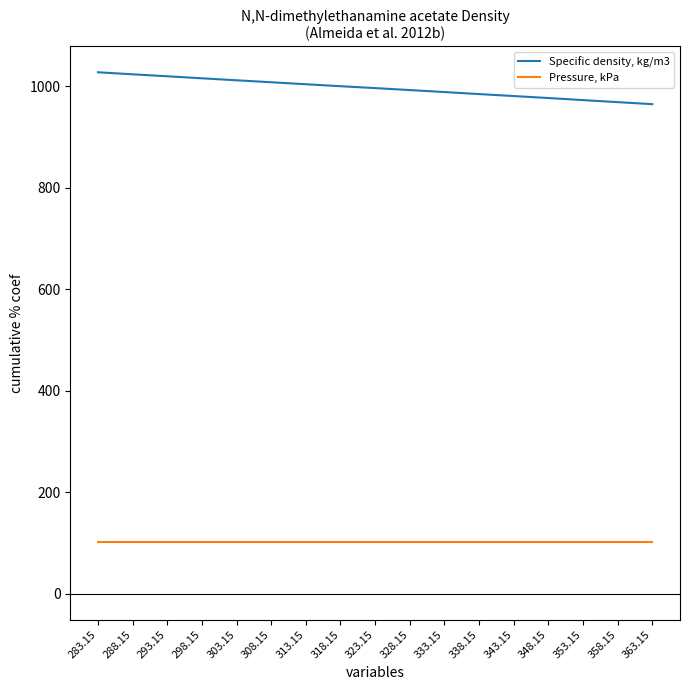

What is the approximate value of Pressure, kPa at 363.15?

101.3